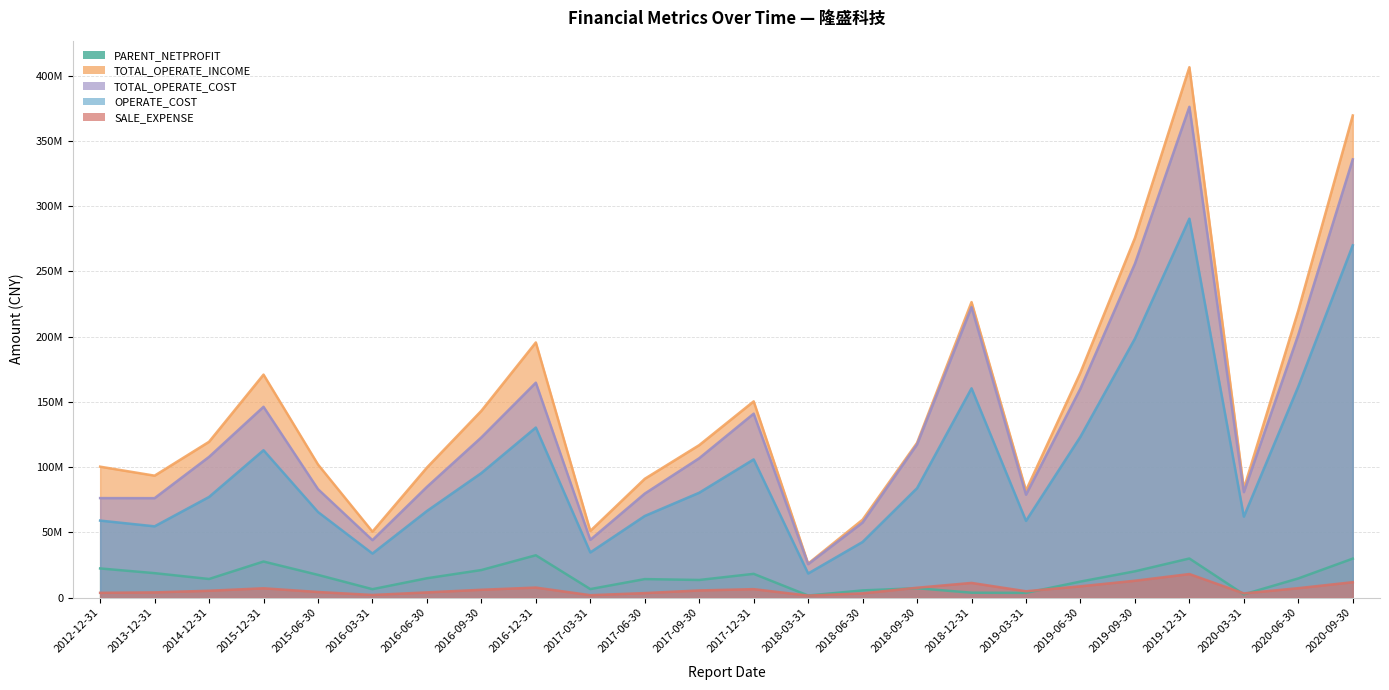

True or false: SALE_EXPENSE and TOTAL_OPERATE_INCOME intersect in this chart.

False